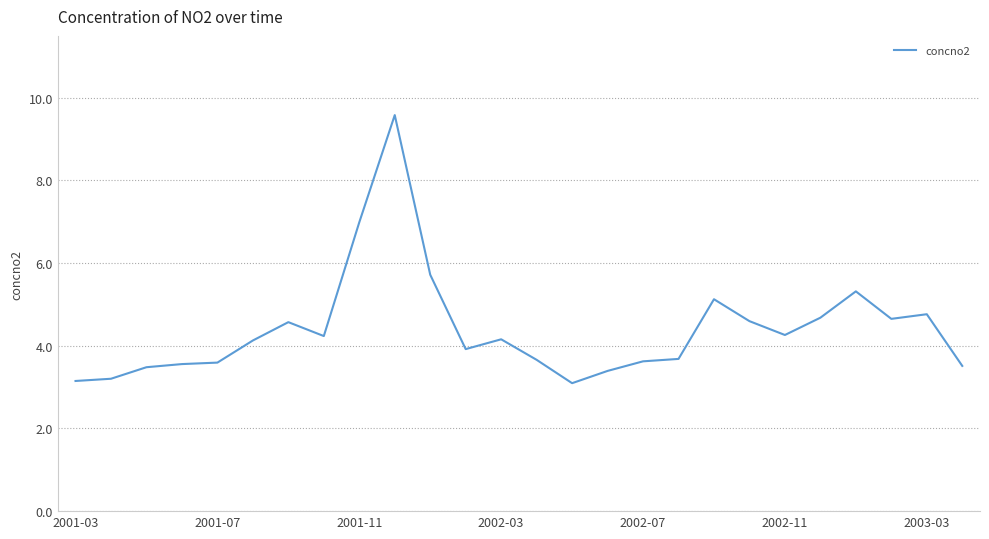

What is the difference between the maximum and minimum values?

6.5